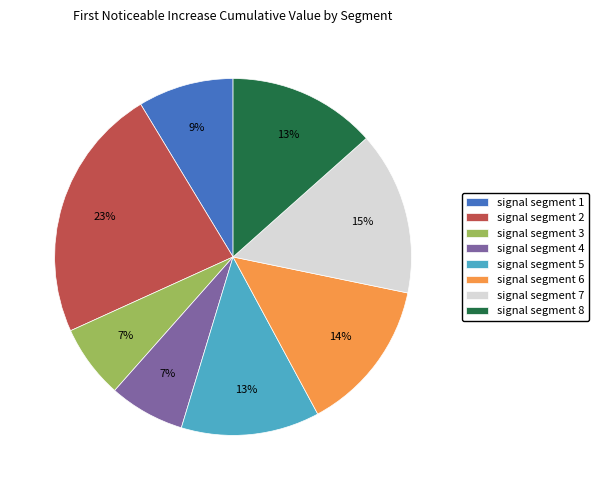

Which category has the biggest portion of the pie?

signal segment 2